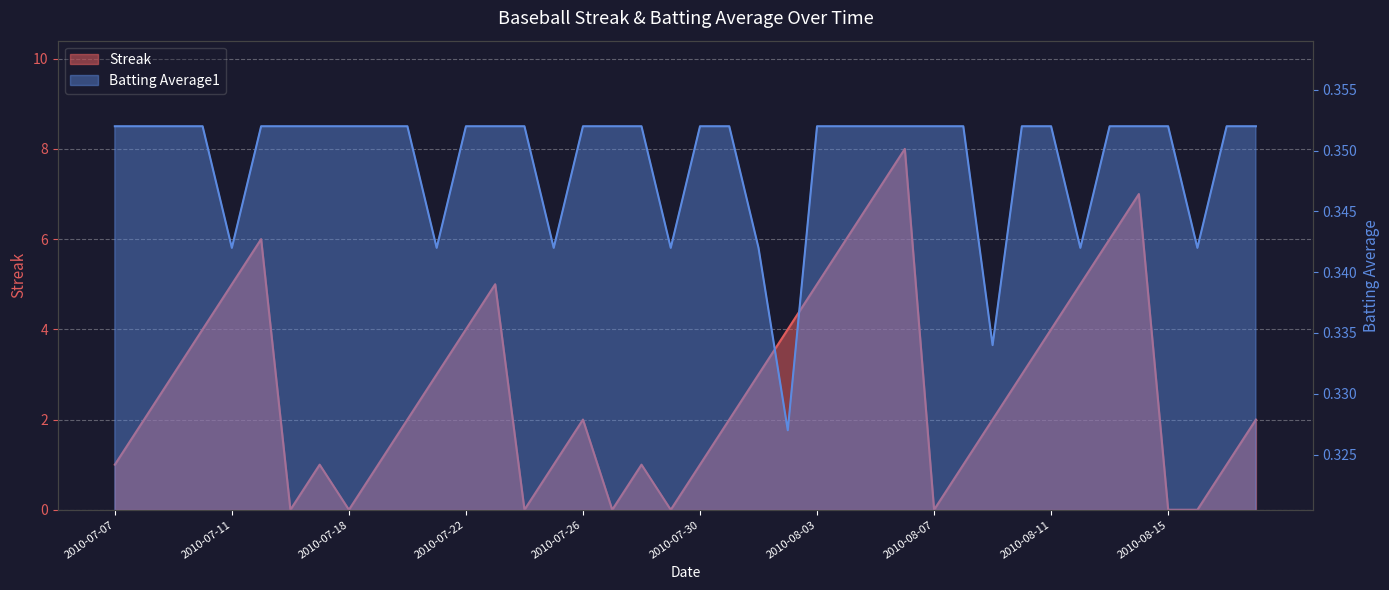

Reading left to right, list all the values displayed in this chart.

Streak: 1.0	2.0	3.0	4.0	5.0	6.0	0.0	1.0	0.0	1.0	2.0	3.0	4.0	5.0	0.0	1.0	2.0	0.0	1.0	0.0	1.0	2.0	3.0	4.0	5.0	6.0	7.0	8.0	0.0	1.0	2.0	3.0	4.0	5.0	6.0	7.0	0.0	0.0	1.0	2.0
Batting Average1: 0.4	0.4	0.4	0.4	0.3	0.4	0.4	0.4	0.4	0.4	0.4	0.3	0.4	0.4	0.4	0.3	0.4	0.4	0.4	0.3	0.4	0.4	0.3	0.3	0.4	0.4	0.4	0.4	0.4	0.4	0.3	0.4	0.4	0.3	0.4	0.4	0.4	0.3	0.4	0.4